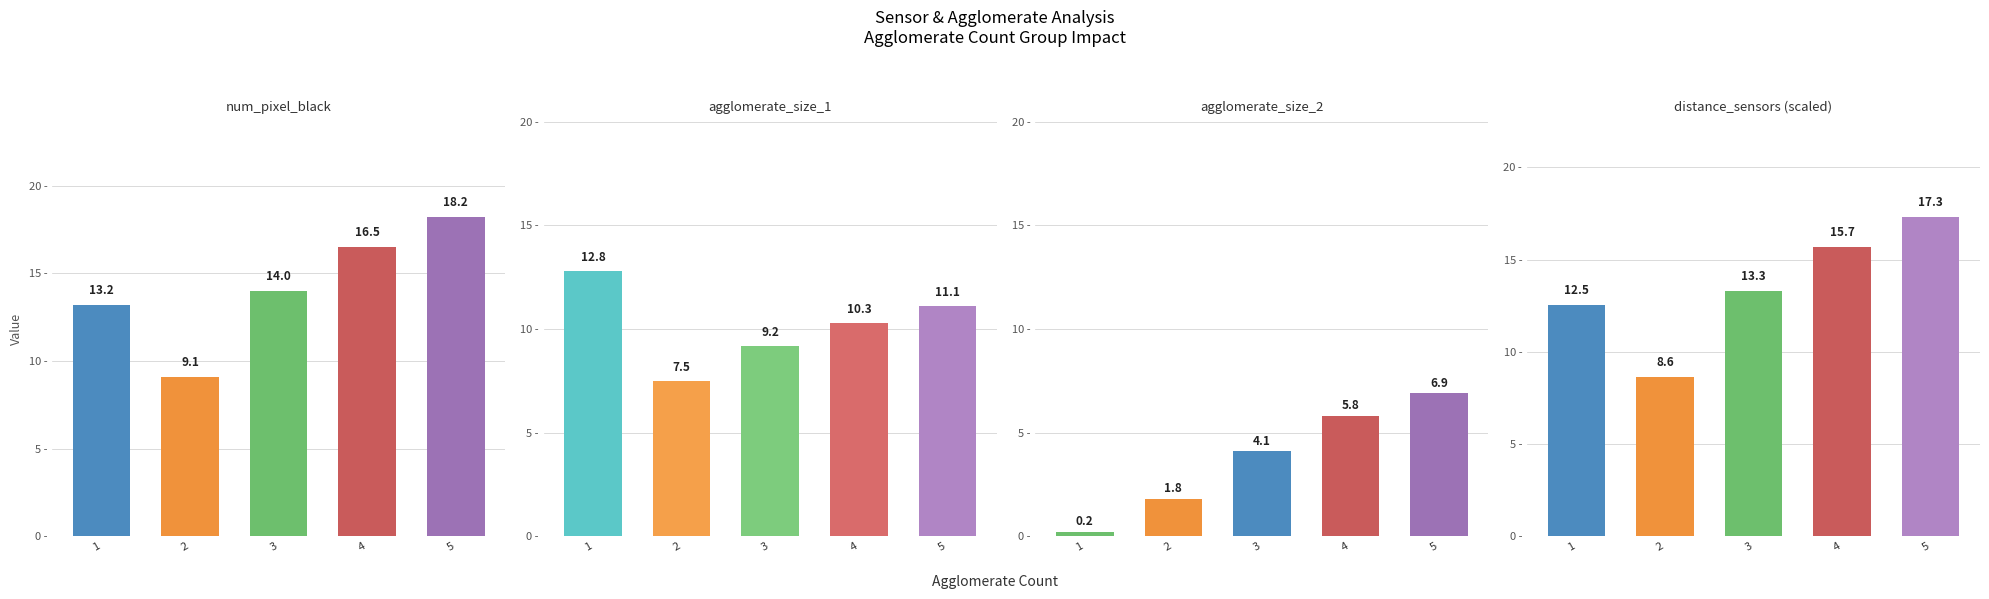

At which category is the sum across all series the highest?

5